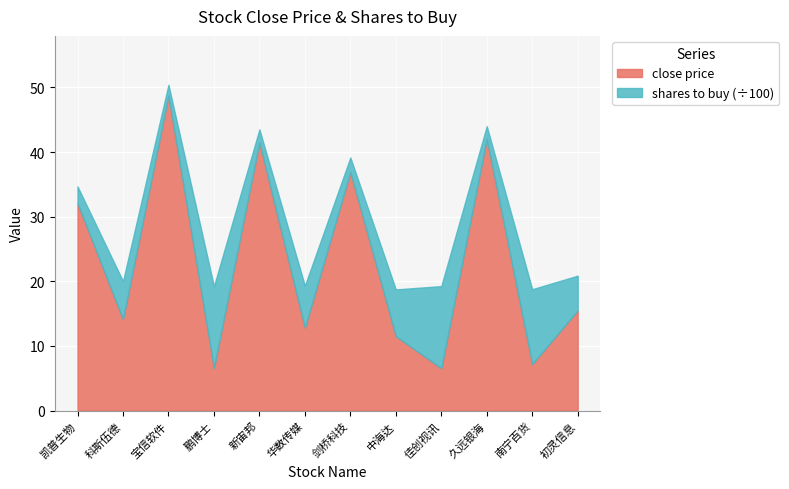

True or false: close price has more than 1 interior local peaks.

True